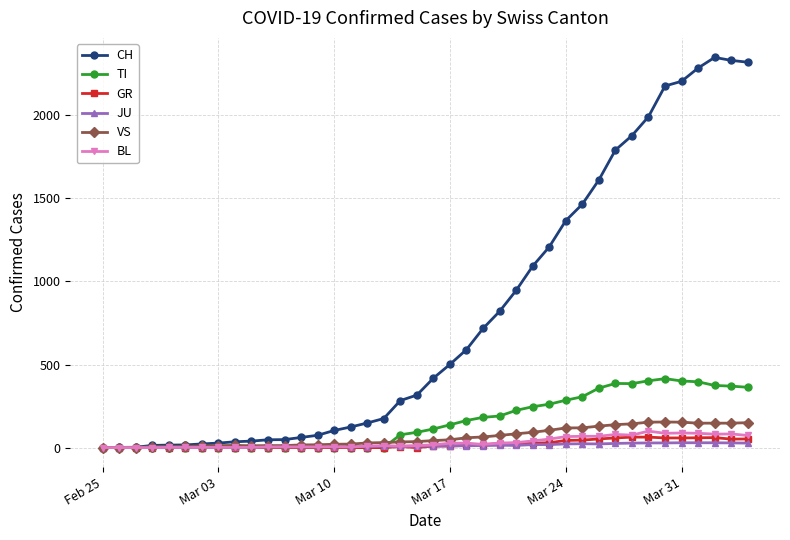

Which series has the largest total across all categories?

CH